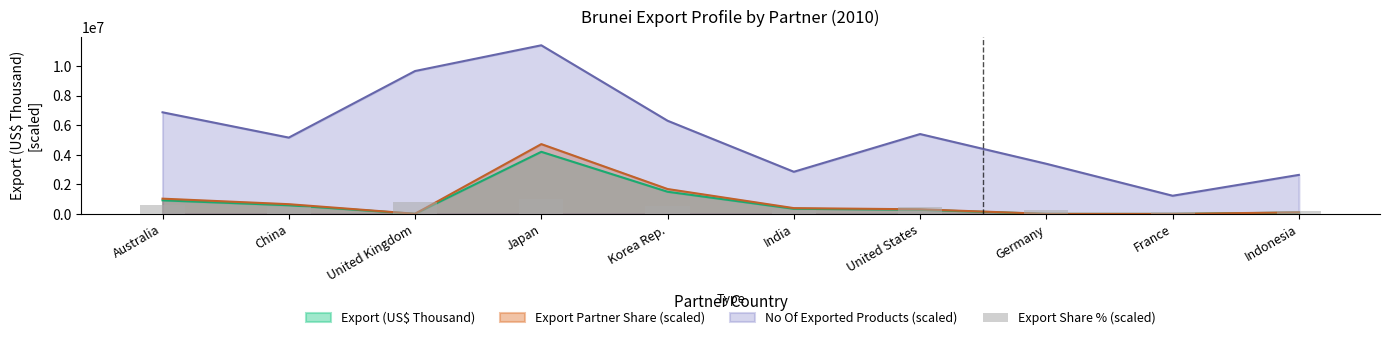

Are the bars horizontal?

No